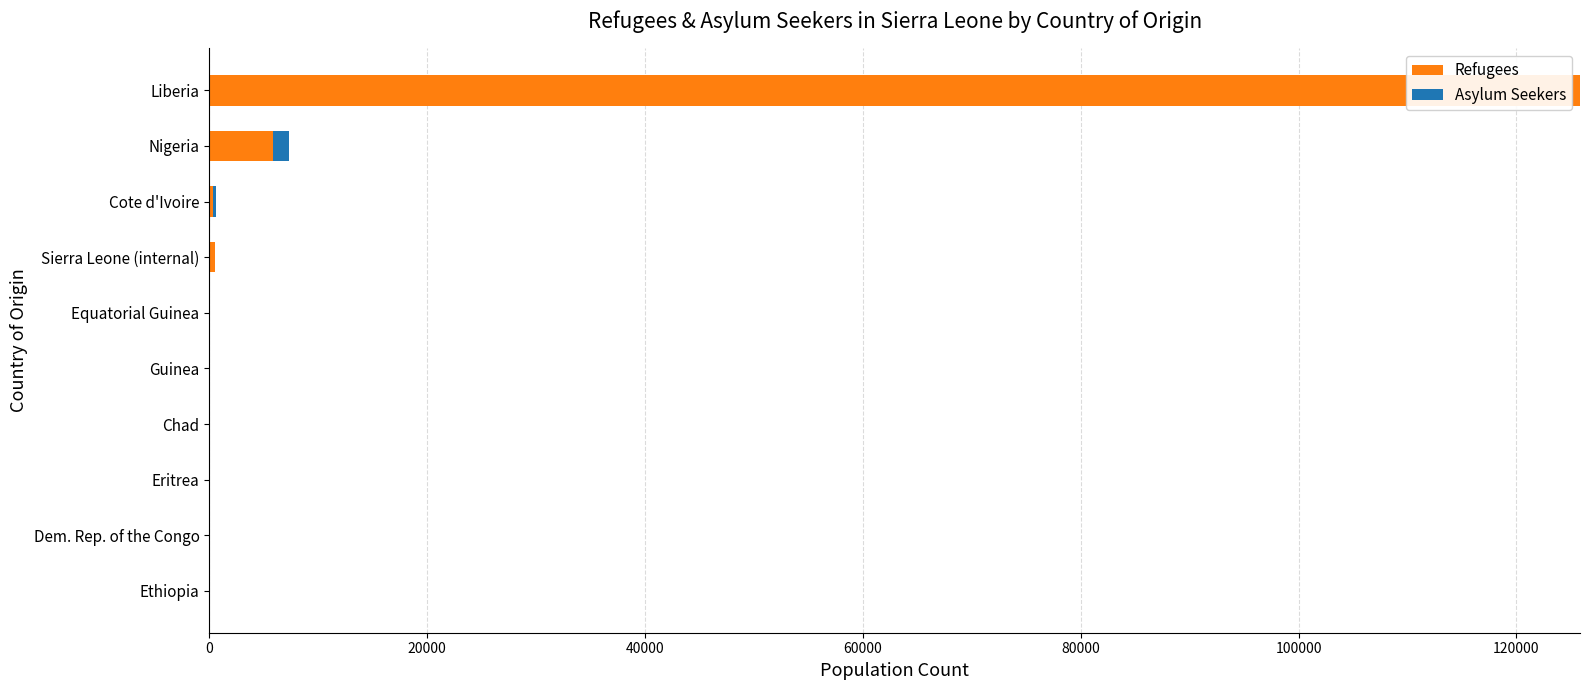

How many categories are shown in the chart?

10